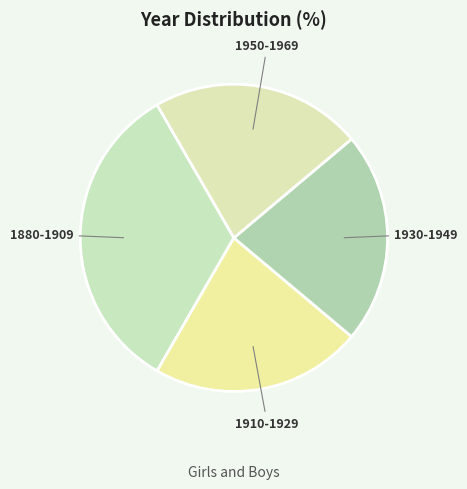

What is the largest slice in the pie chart?

1880-1909